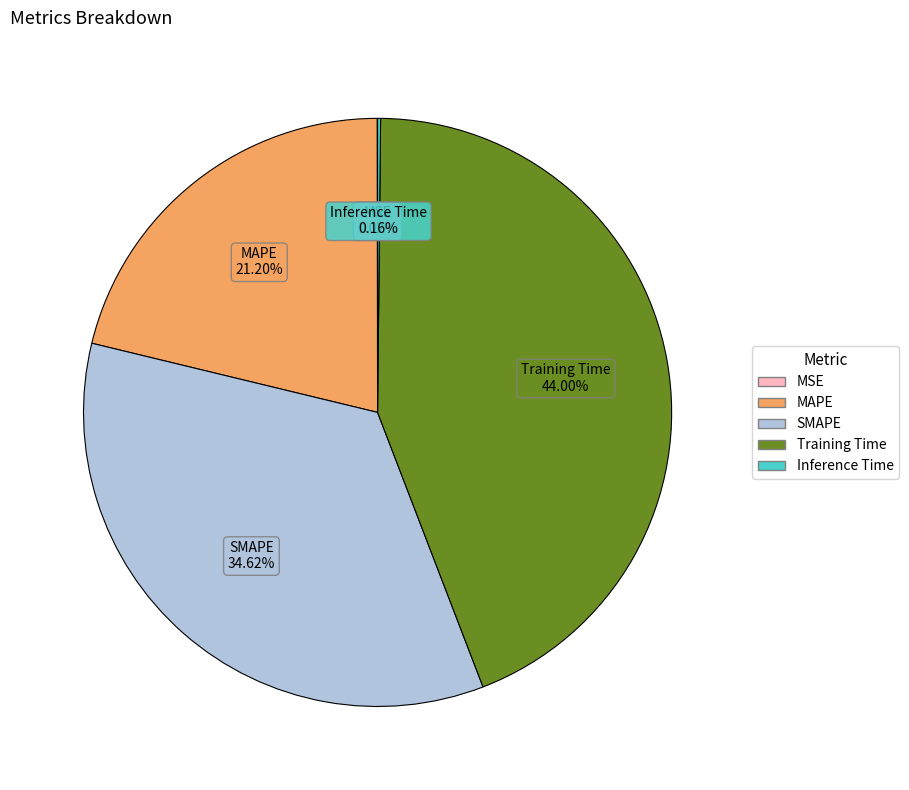

What is the largest slice in the pie chart?

Training Time